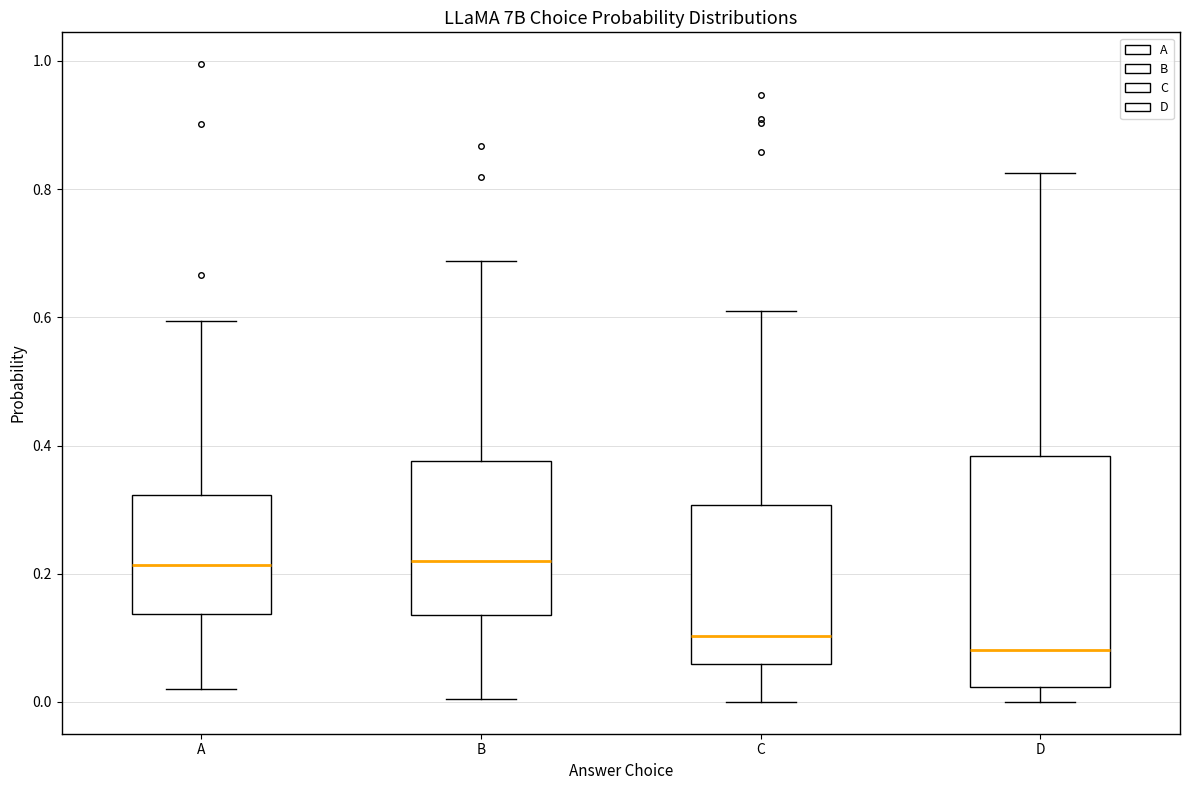

Where is the upper edge of the box for C on the y-axis? The values are not printed on the chart, so give them approximately, as read against the axis.

0.30